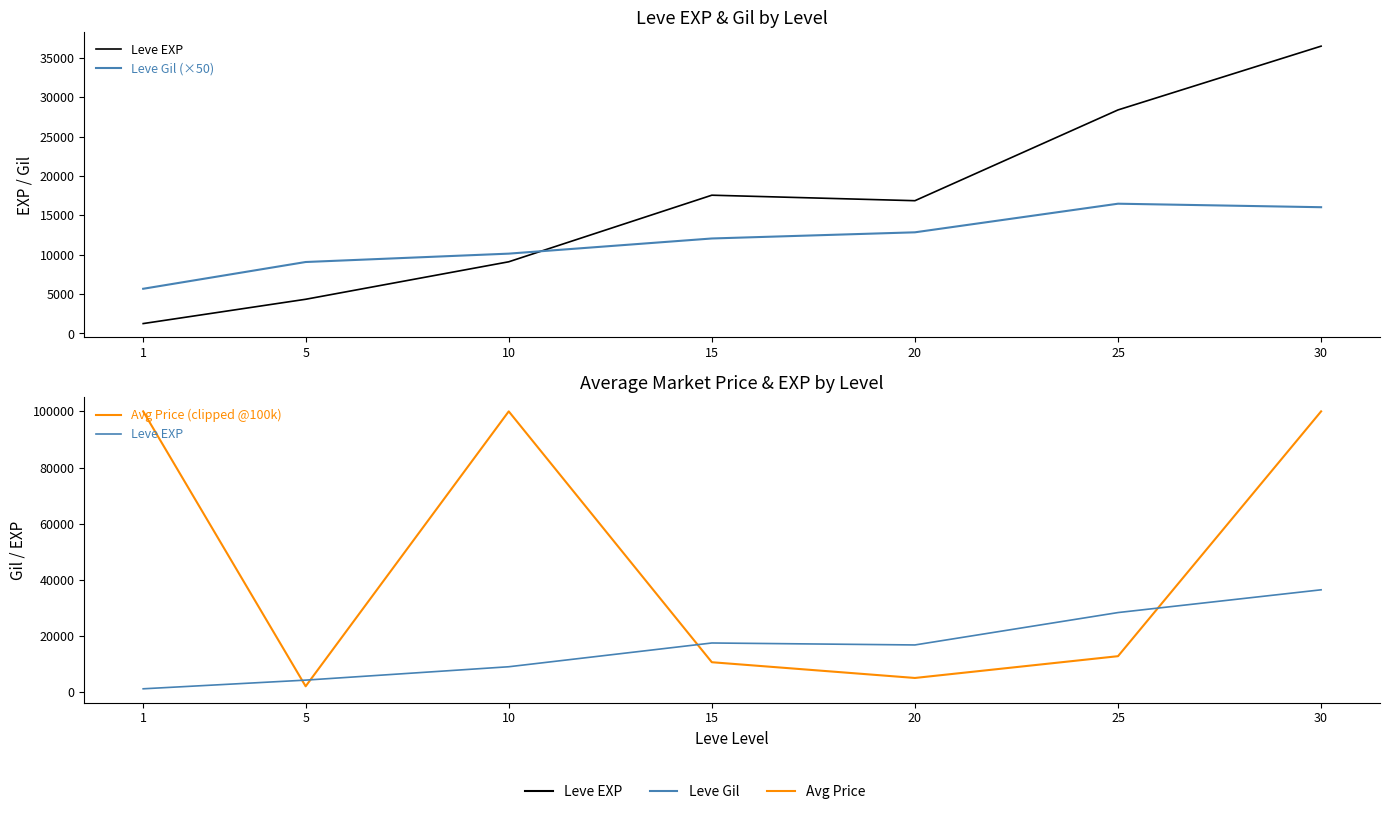

What is the sum of all Leve EXP values?

114026.5